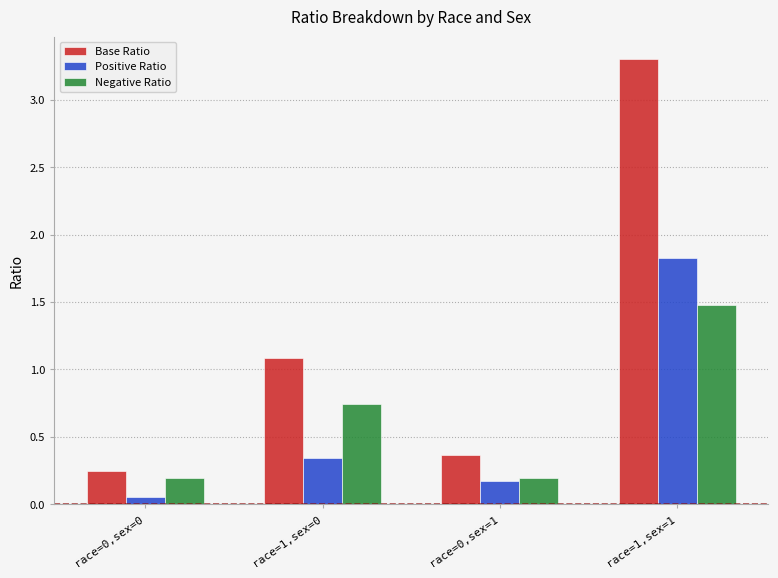

What is the total value across all series at race=1,sex=1?

6.6